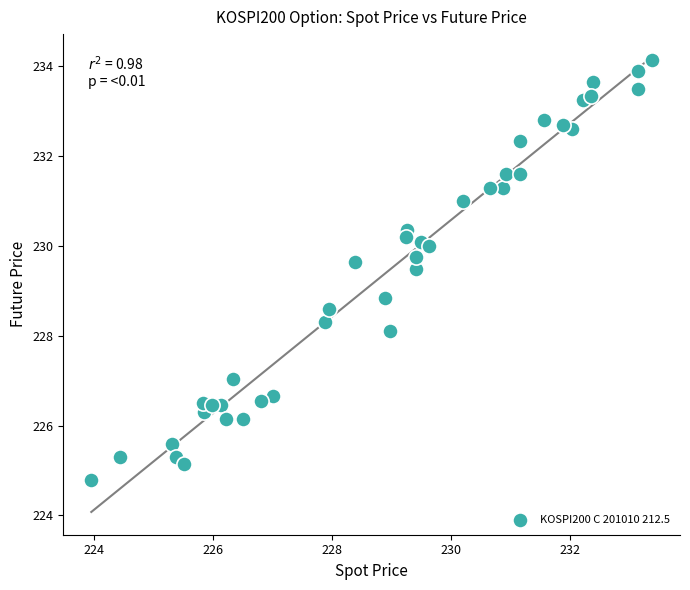

What is the range of X values (max minus min)?

9.4